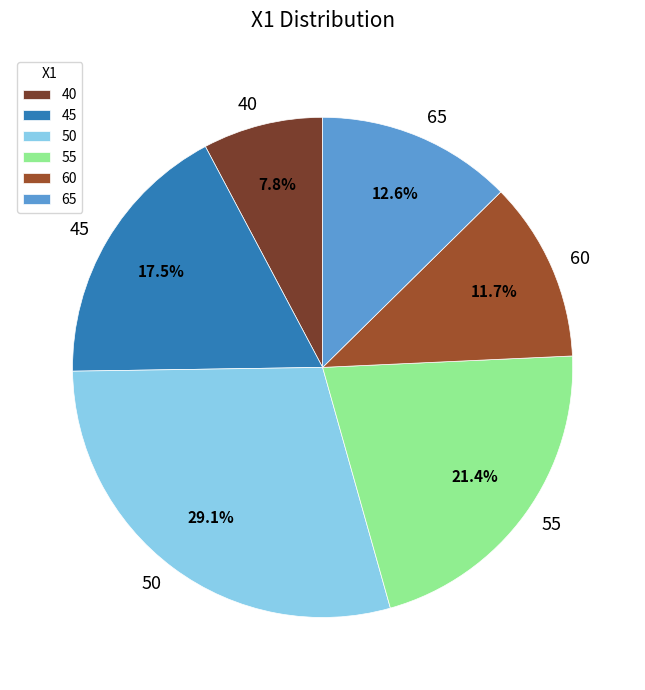

What percentage do 60 and 50 together represent?

40.8%